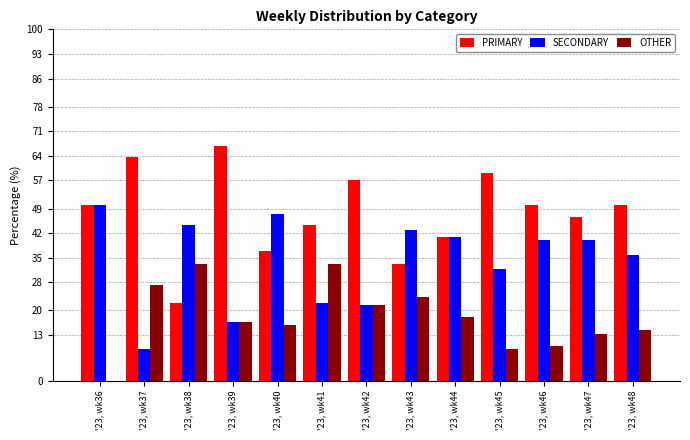

Is it true that PRIMARY equals 50.0 at '23, wk48?

True